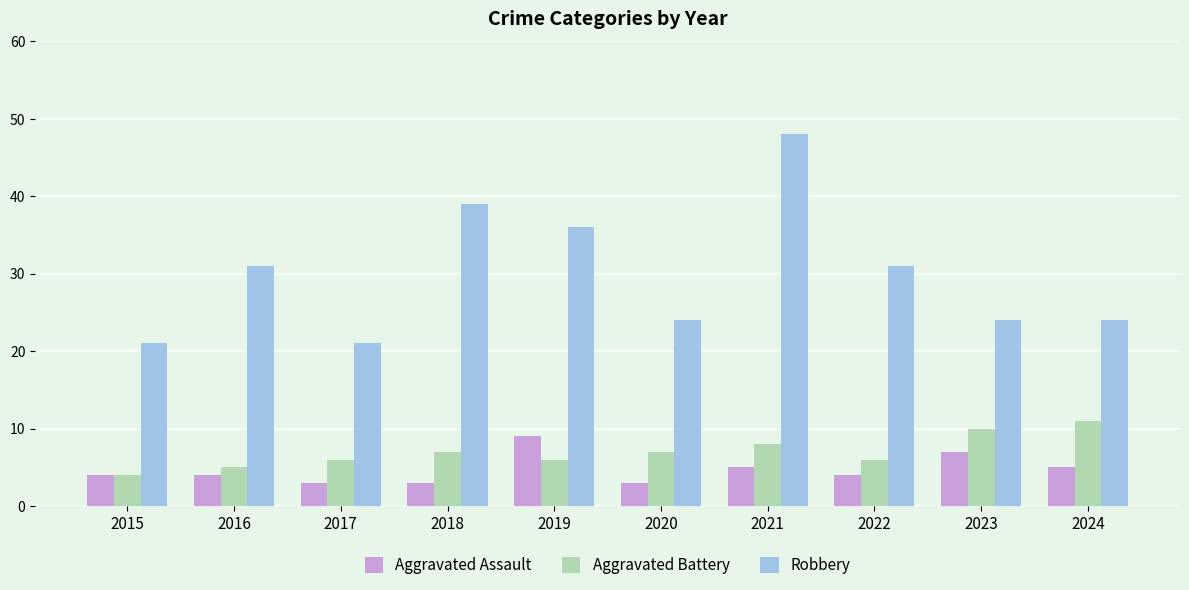

Rank the series at 2017 from lowest to highest value.

Aggravated Assault, Aggravated Battery, Robbery